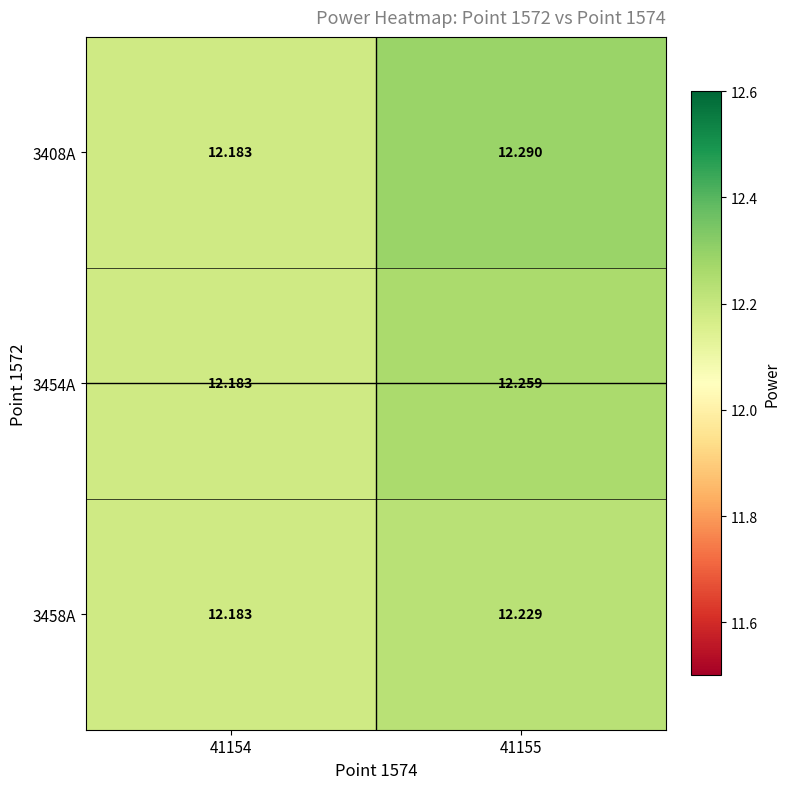

At which category is the sum across all series the highest?

41155